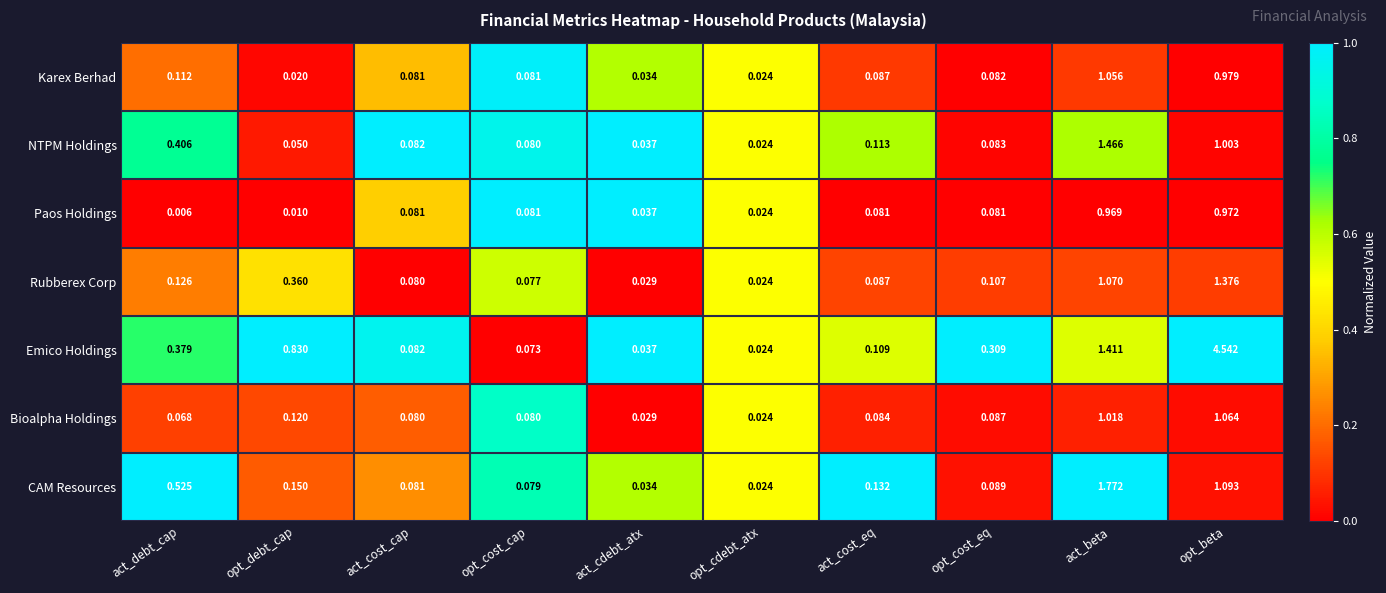

At which category is the sum across all series the highest?

opt_beta